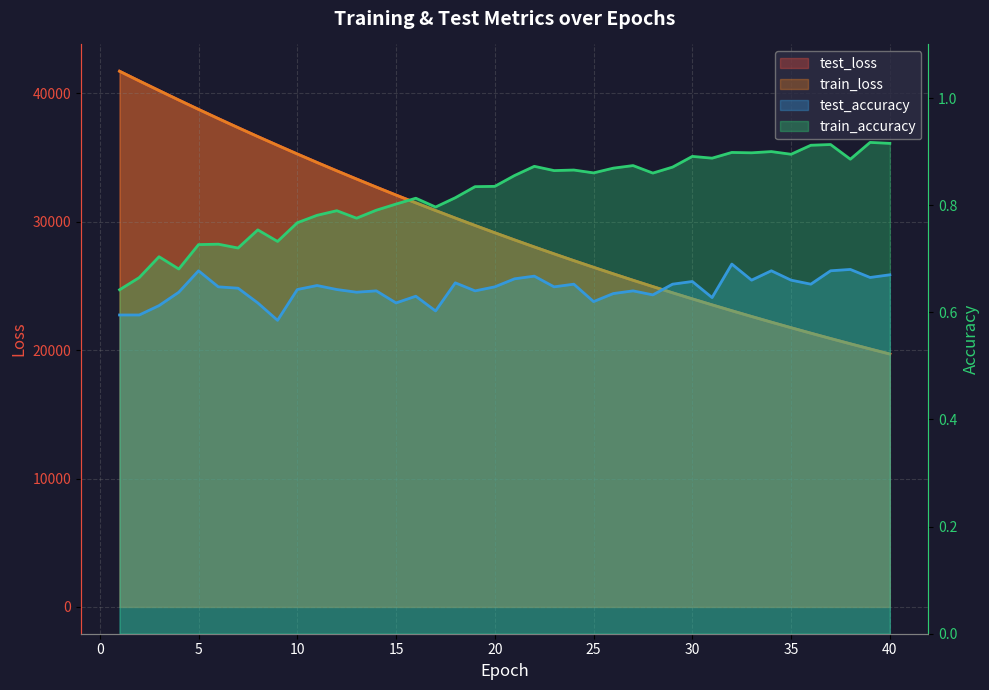

Where is train_accuracy nearest to the value 0?

1